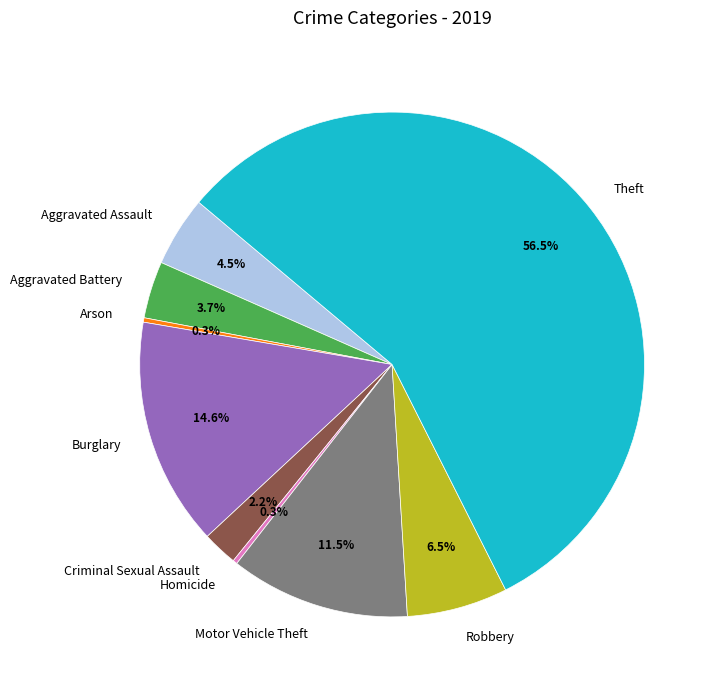

Which slice is the largest?

Theft